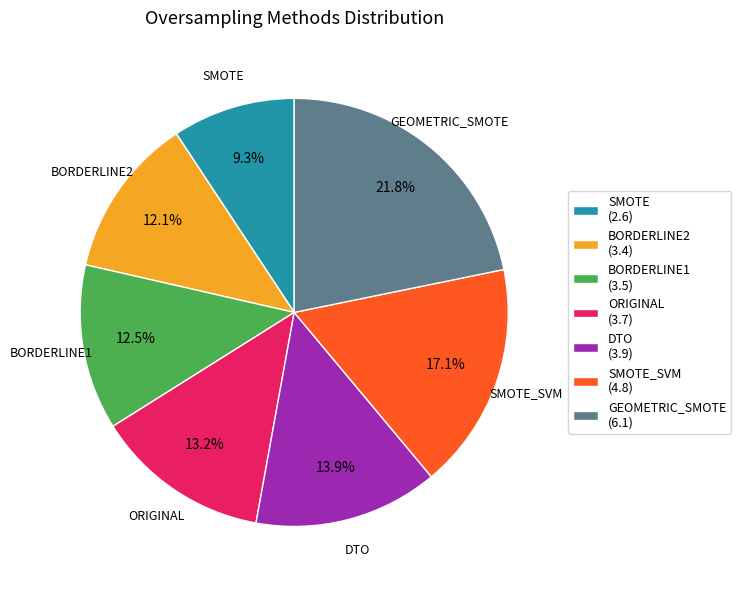

What is the total percentage of ORIGINAL (3.7) and DTO (3.9)?

27.1%